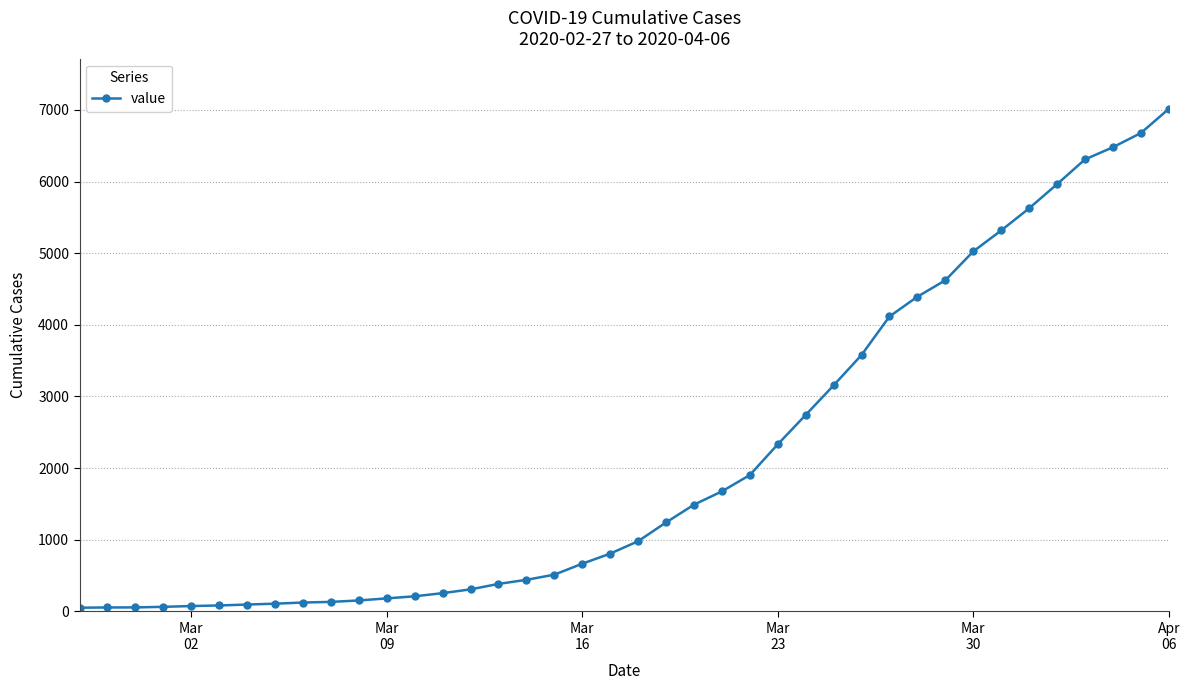

What is the difference between the maximum and minimum values?

6964